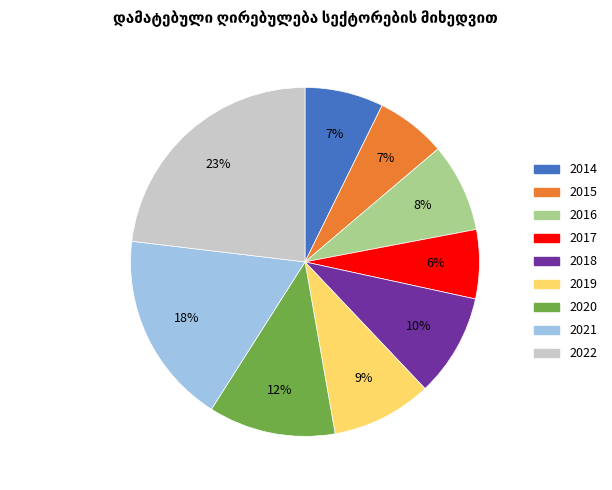

Which has a higher value, 2014 or 2019?

2019